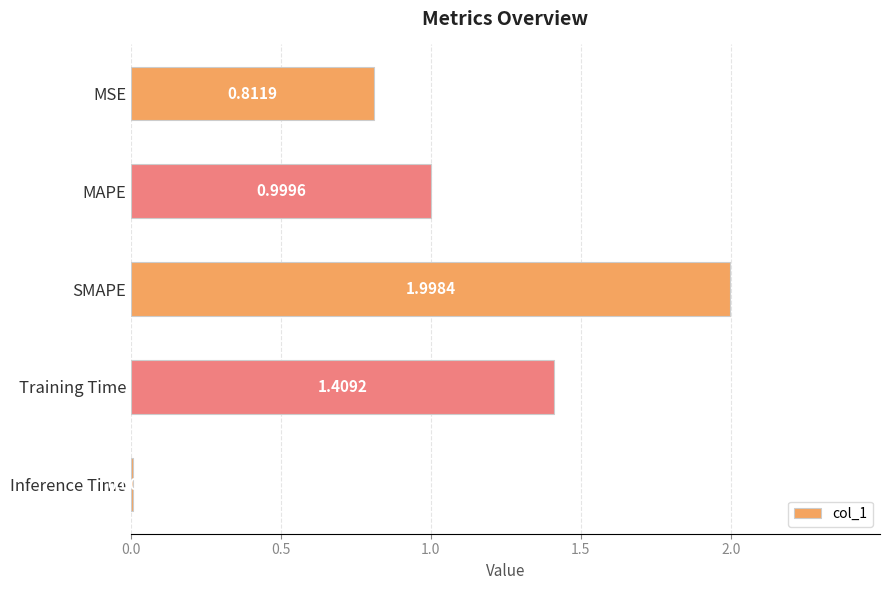

Count the number of categories in the chart.

5